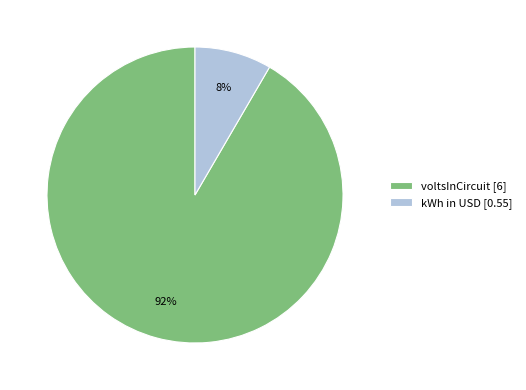

Between kWh in USD [0.55] and voltsInCircuit [6], which is larger?

voltsInCircuit [6]